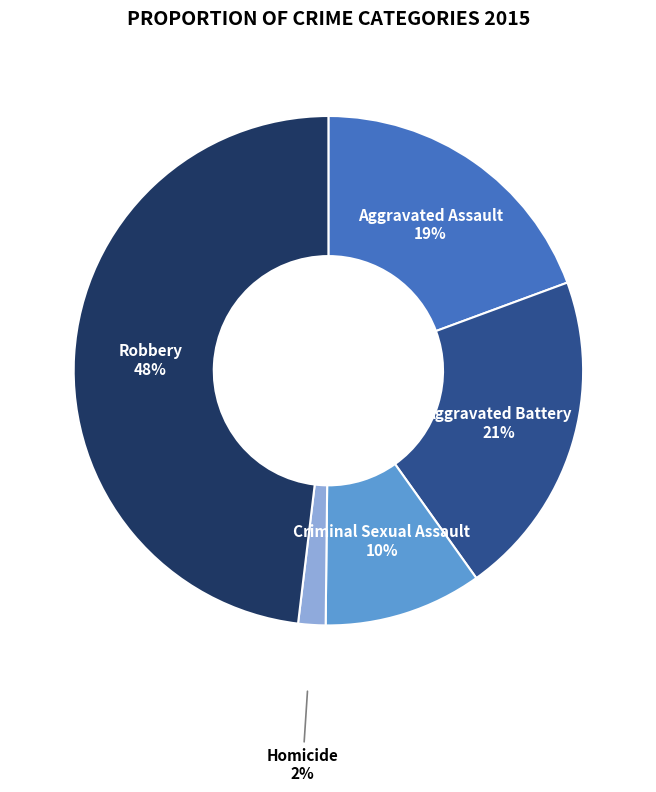

Which has a higher value, Criminal Sexual Assault or Homicide?

Criminal Sexual Assault